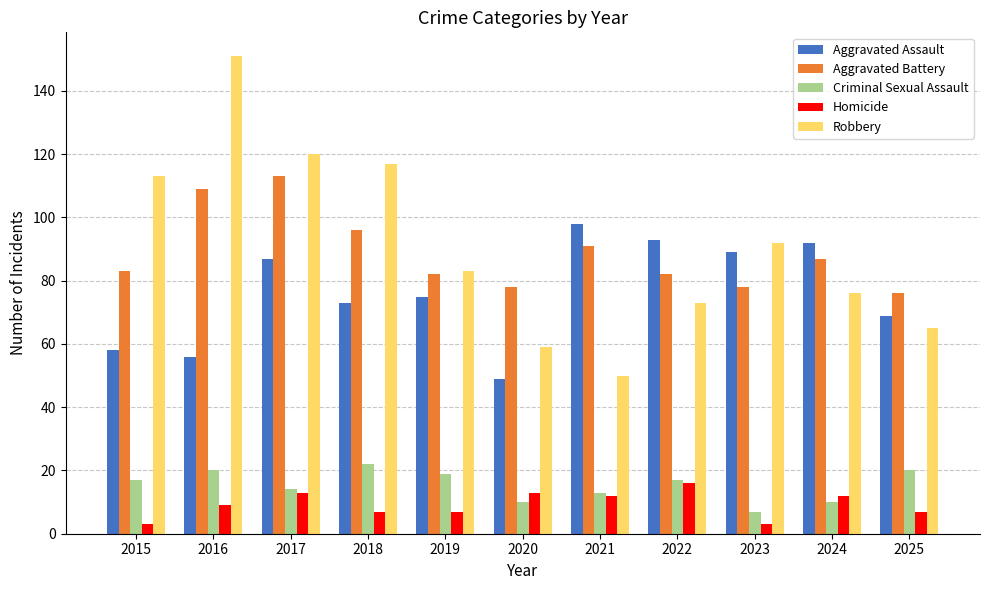

What is the value of the Criminal Sexual Assault bar at the 1st from the left?

17